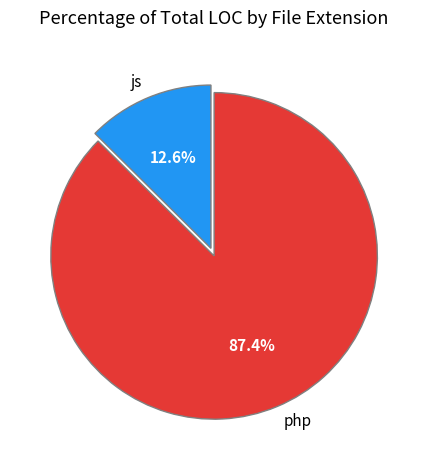

What percentage is the php slice, to the nearest percent?

87%